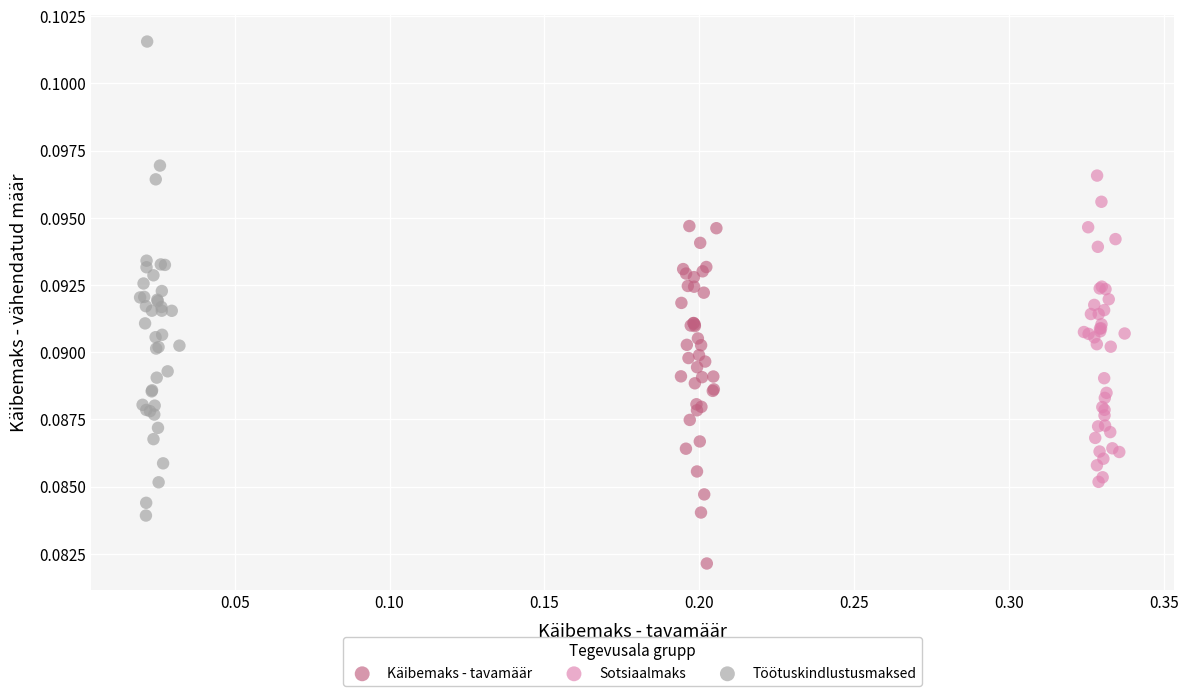

What are all the series names shown in the legend?

Käibemaks - tavamäär, Sotsiaalmaks, Töötuskindlustusmaksed